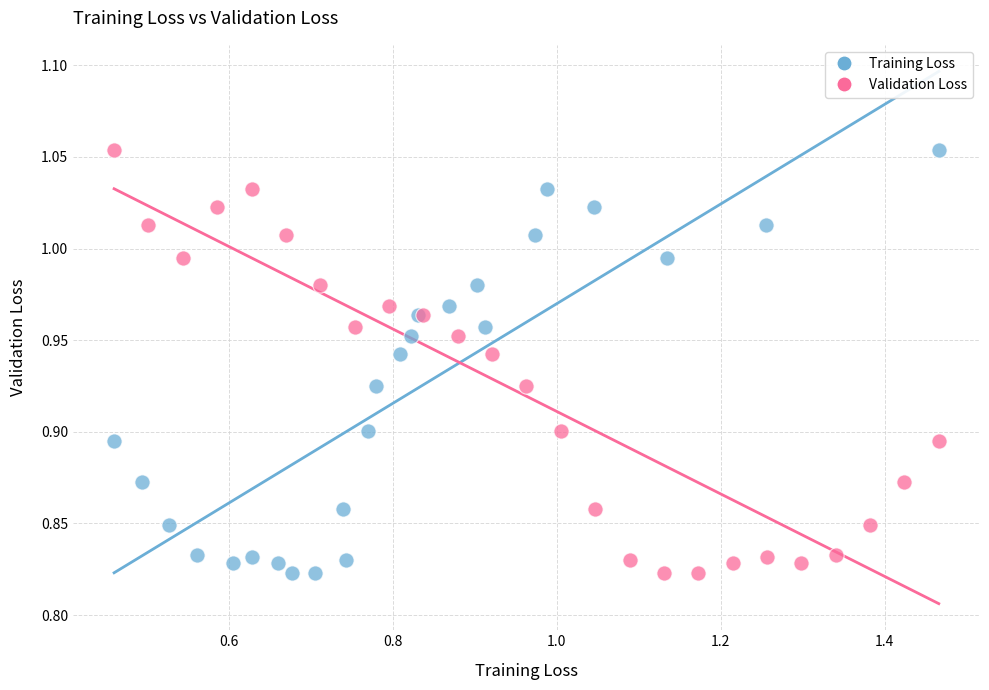

What are all the series names shown in the legend?

Training Loss, Validation Loss